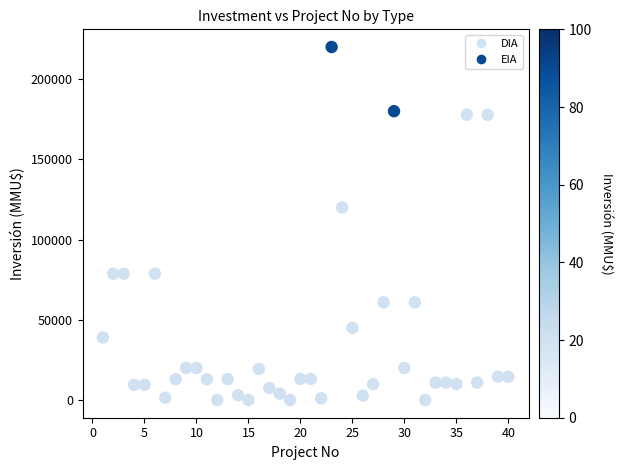

What is the range of X values (max minus min)?

39